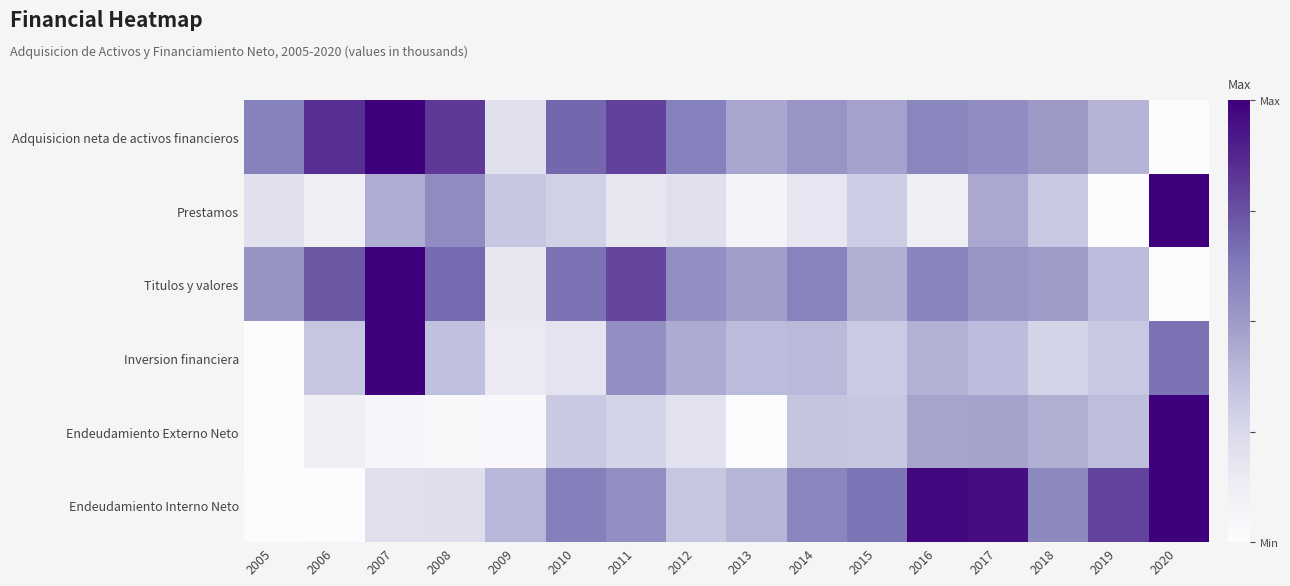

How many series are shown in this chart?

6